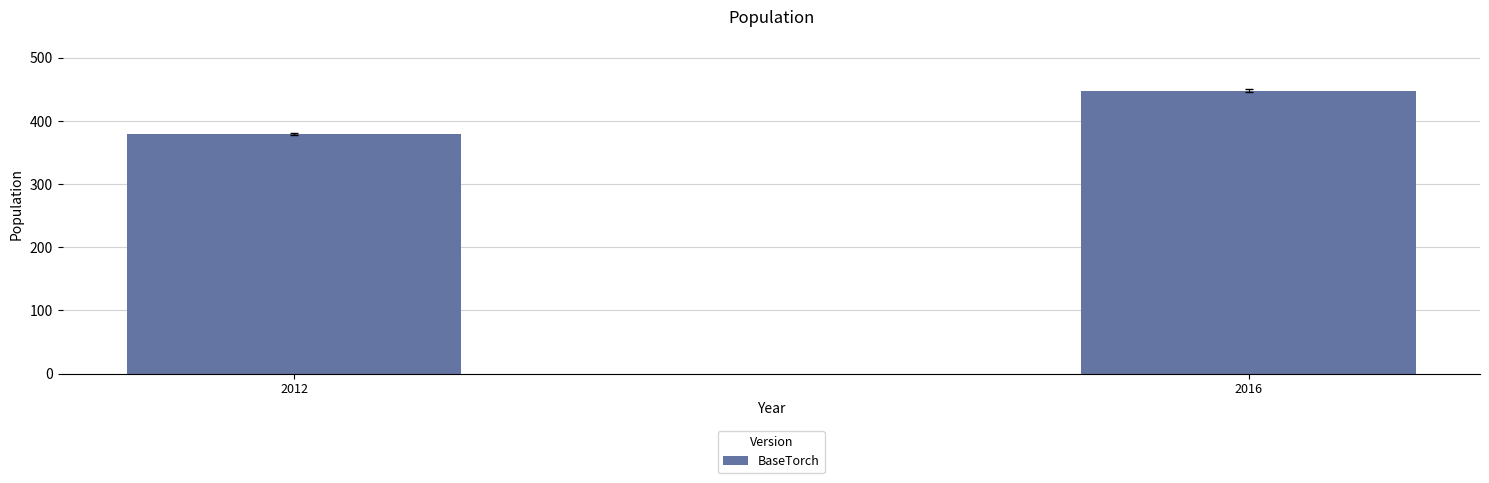

List the labels in order of value, largest first.

2016, 2012